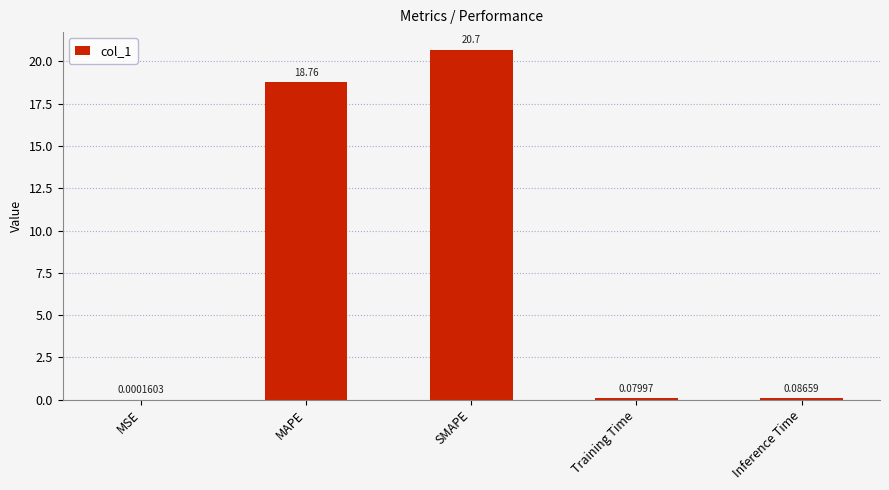

What is the difference between the values at Inference Time and MAPE?

18.7